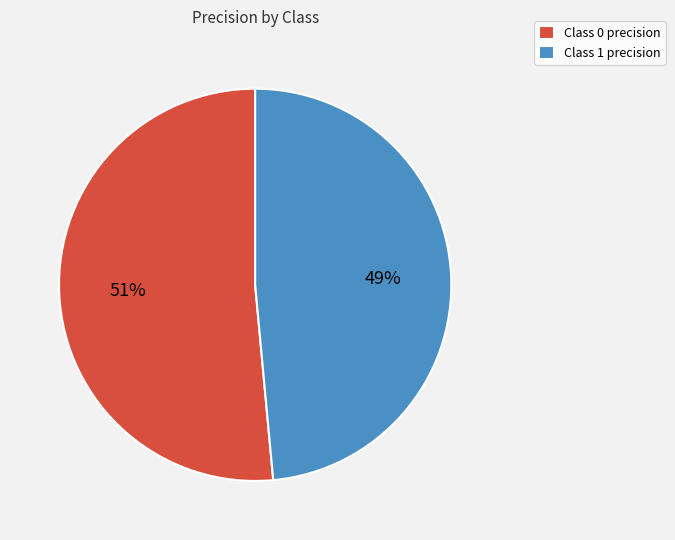

How many slices are in this pie chart?

2